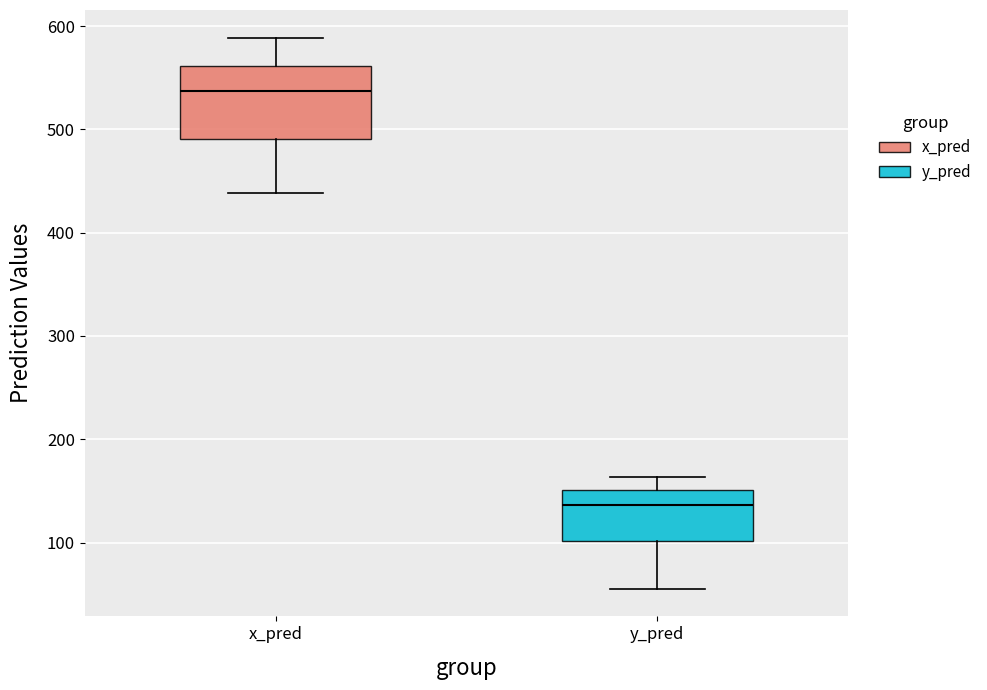

Reading left to right, read every box against the y-axis: the position of its median line, the range the box covers, and the ends of its whiskers. The values are not printed on the chart, so give them approximately, as read against the axis.

x_pred: median 540, box 490 to 560, whiskers 440 to 590
y_pred: median 140, box 100 to 150, whiskers 60 to 160